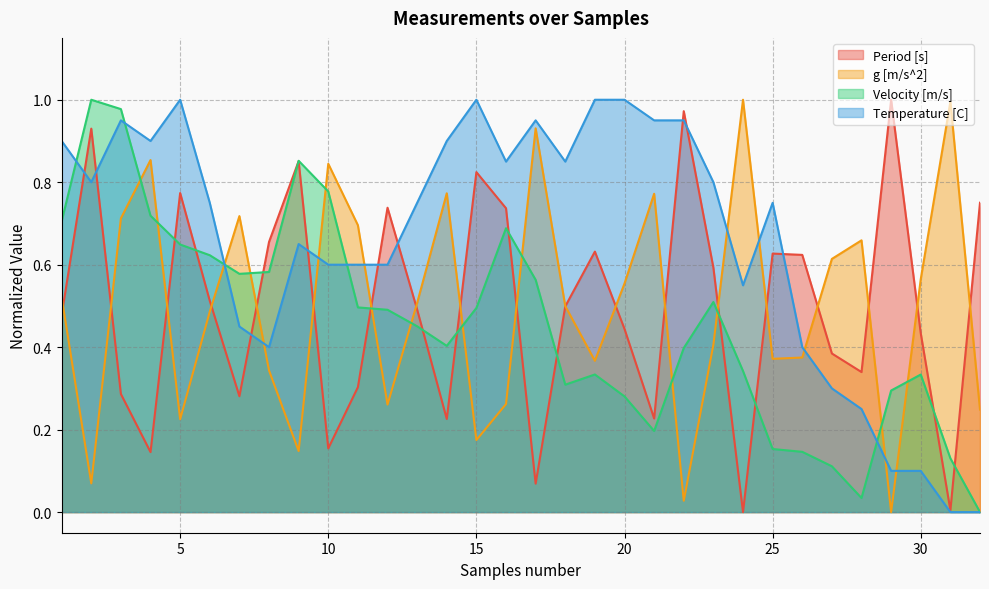

At which label is Temperature [C] closest to 0?

31